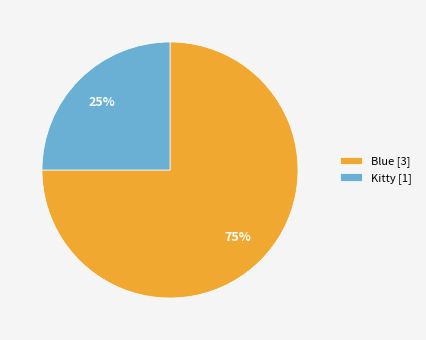

Is there any slice that represents more than half of the pie?

Yes